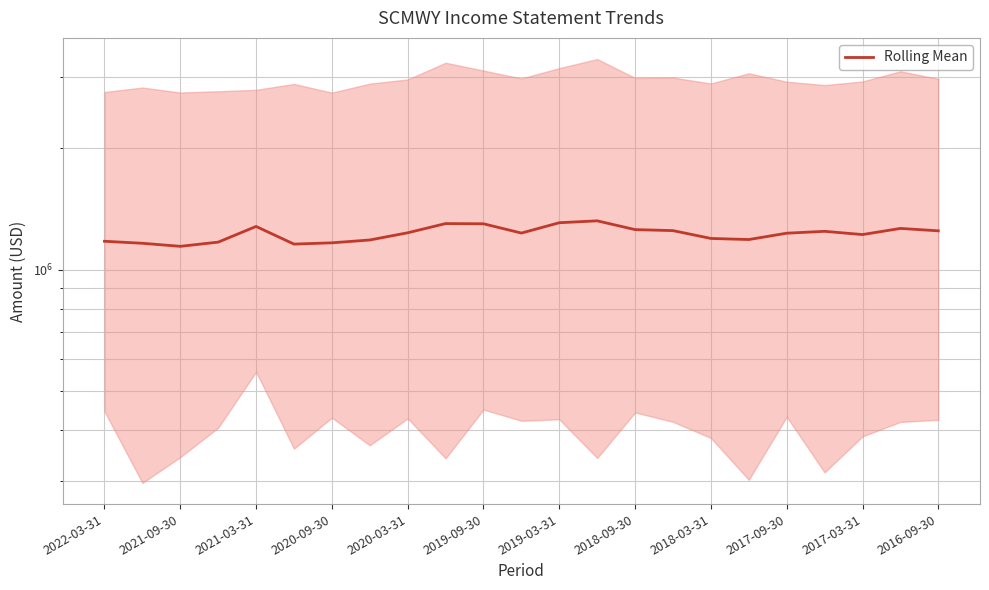

What is the maximum value shown in the chart?

1322533.3